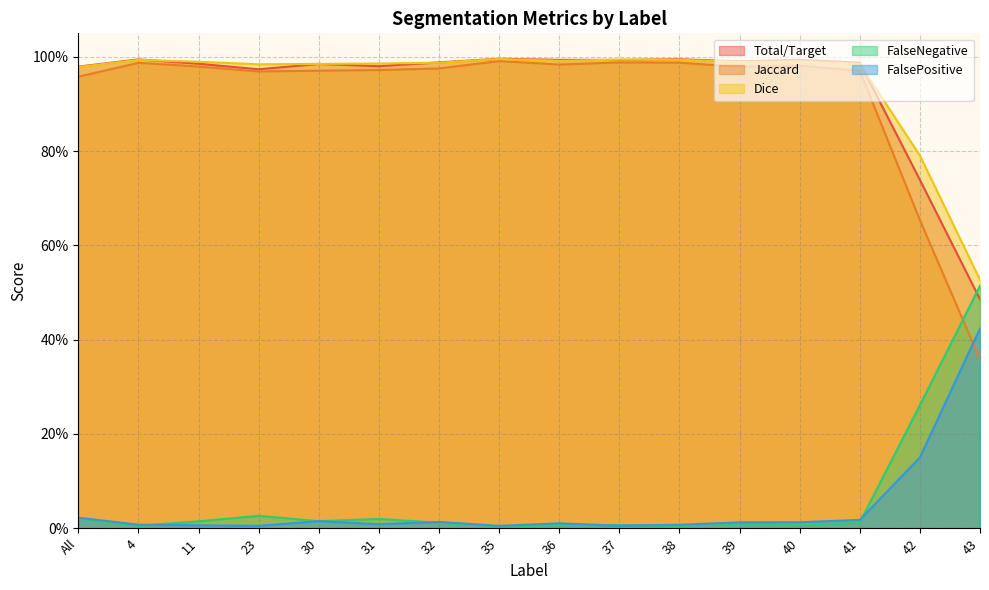

What is the difference between the second highest and second lowest values in the FalsePositive series?

0.1